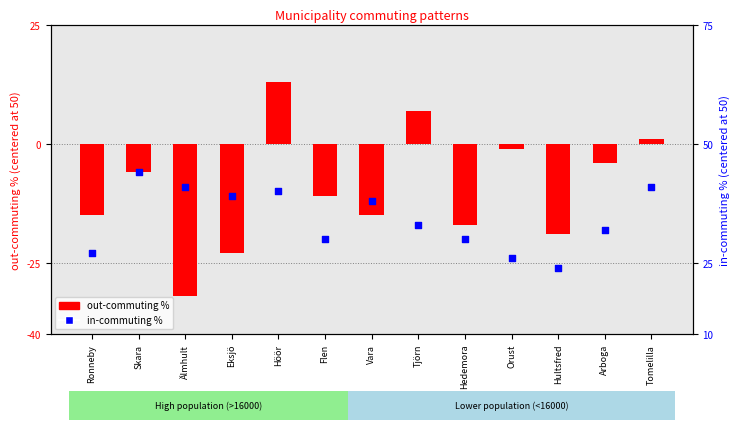

At how many categories does at least one series exceed 9?

1